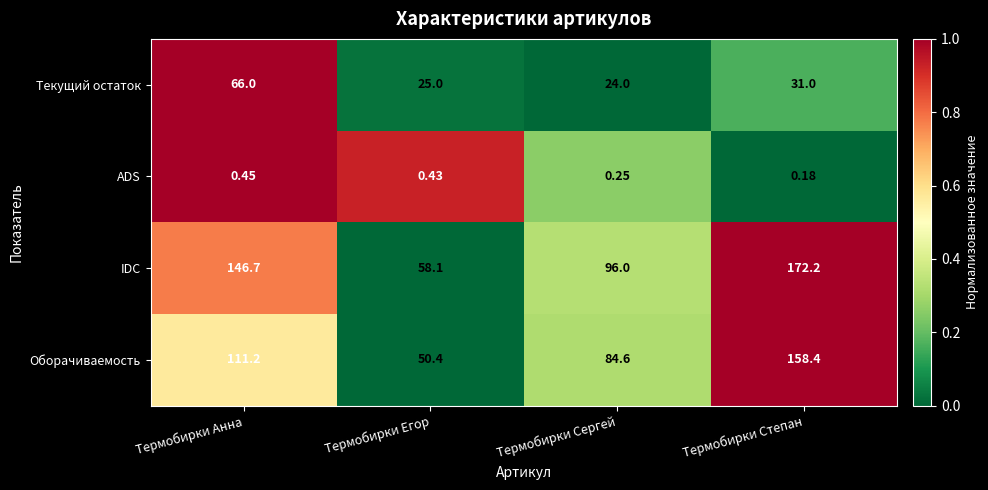

How many distinct data groups are displayed?

4